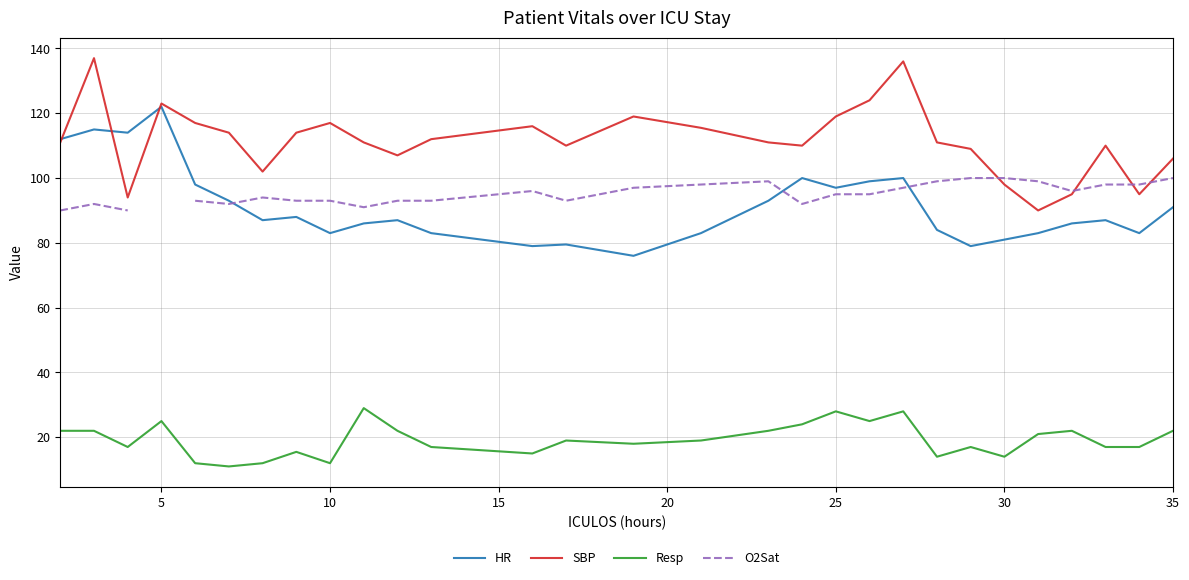

How many intersections are there between O2Sat and HR?

3